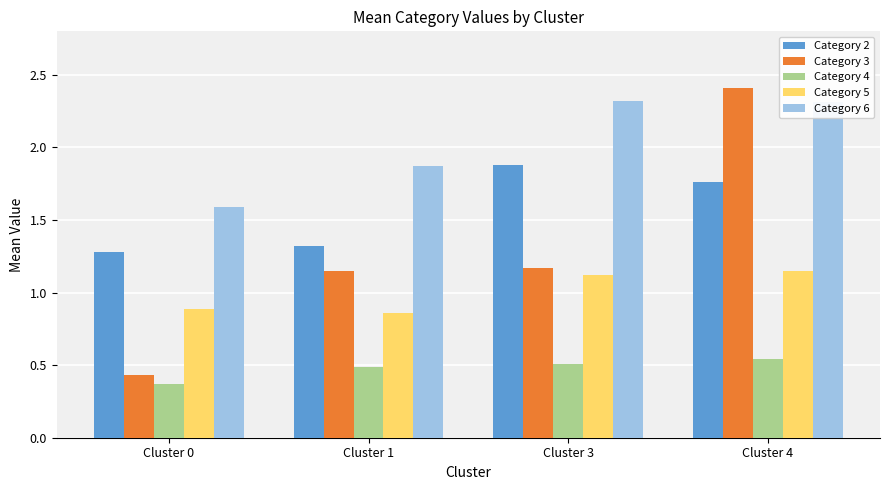

Is the value of Category 2 at Cluster 1 greater than the value of Category 3 at Cluster 3?

Yes